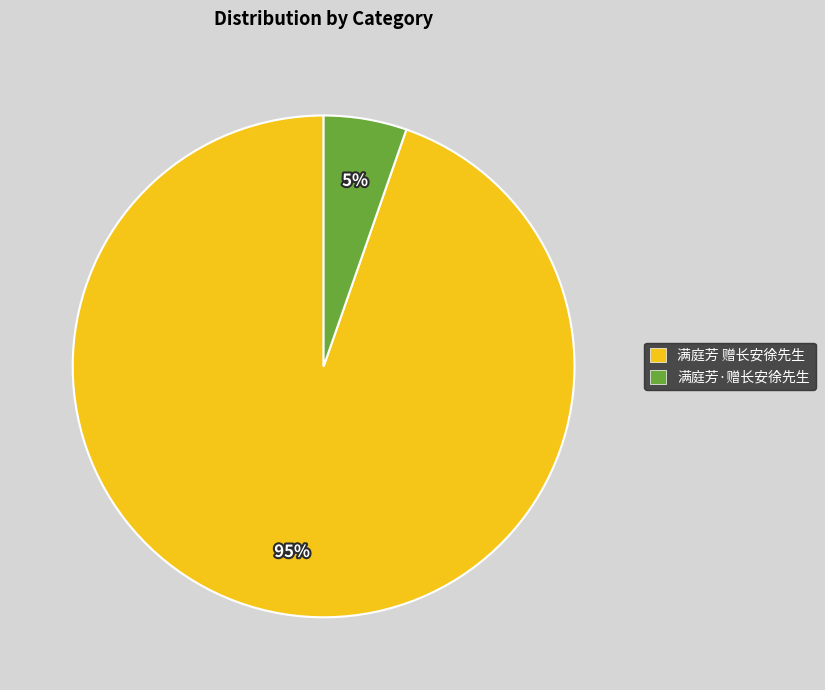

What is the ratio of the value at 满庭芳·赠长安徐先生 to the value at 满庭芳 赠长安徐先生?

0.1